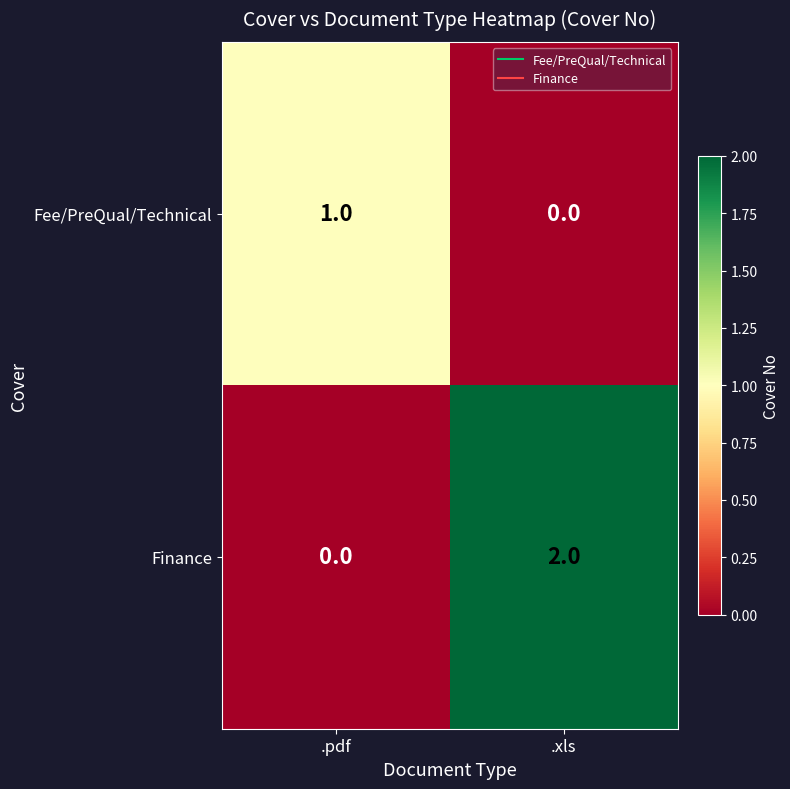

Which series has the largest total across all categories?

Finance